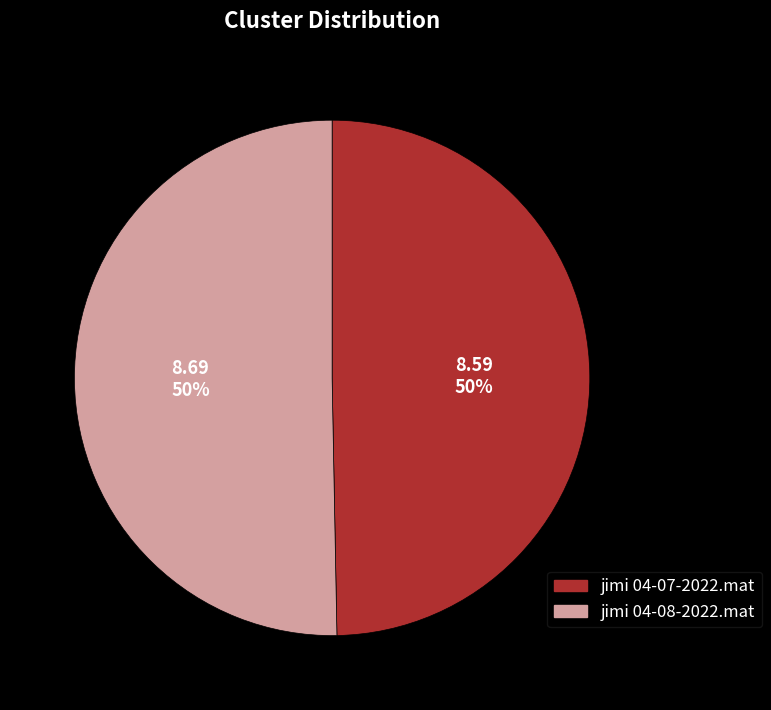

Is it true that jimi 04-08-2022.mat is 50% of the pie?

True